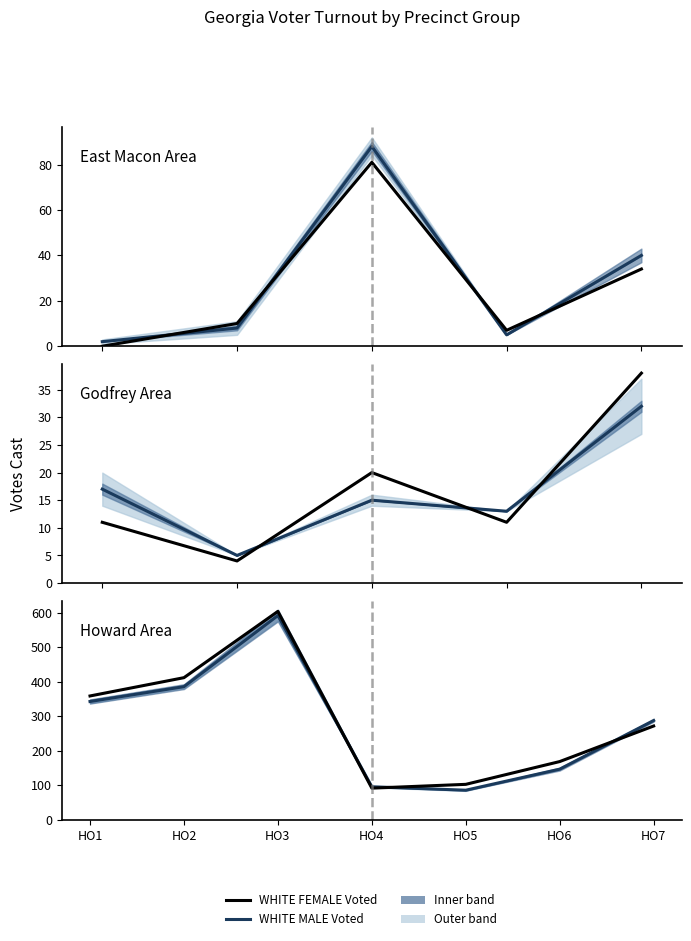

What is the total value across all series at HO5?

189